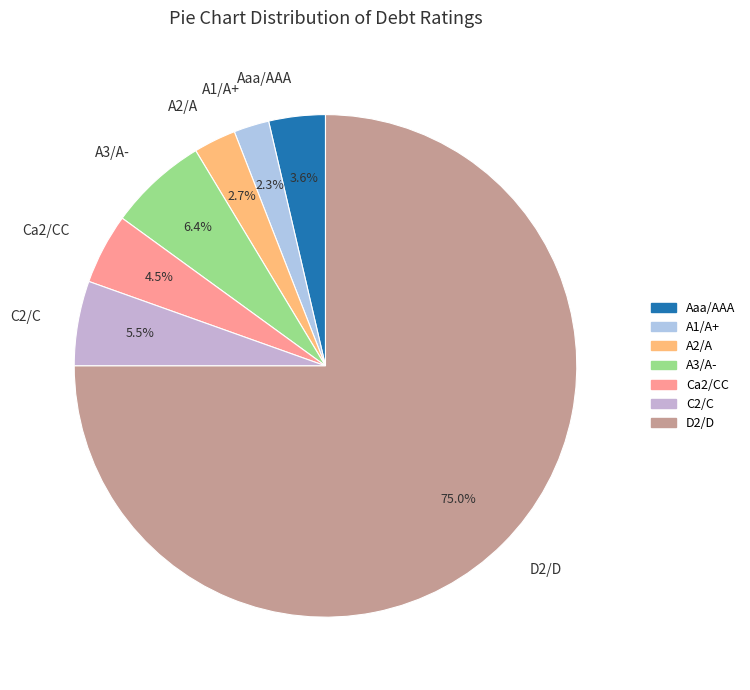

Is Ca2/CC the majority of the pie?

No